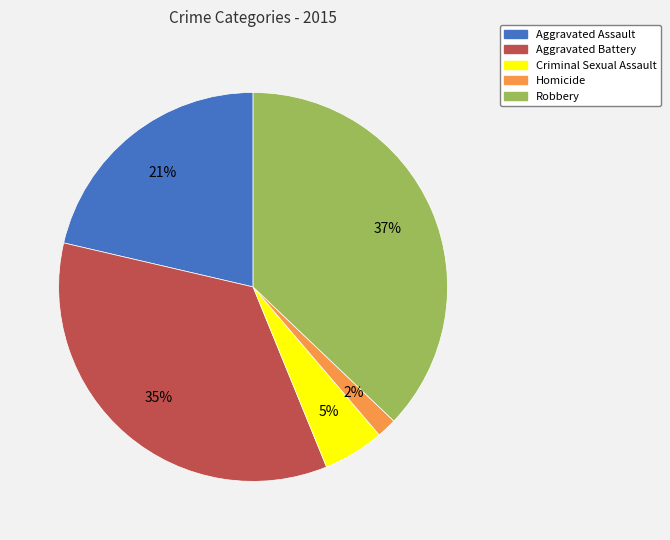

Which slice is the smallest?

Homicide